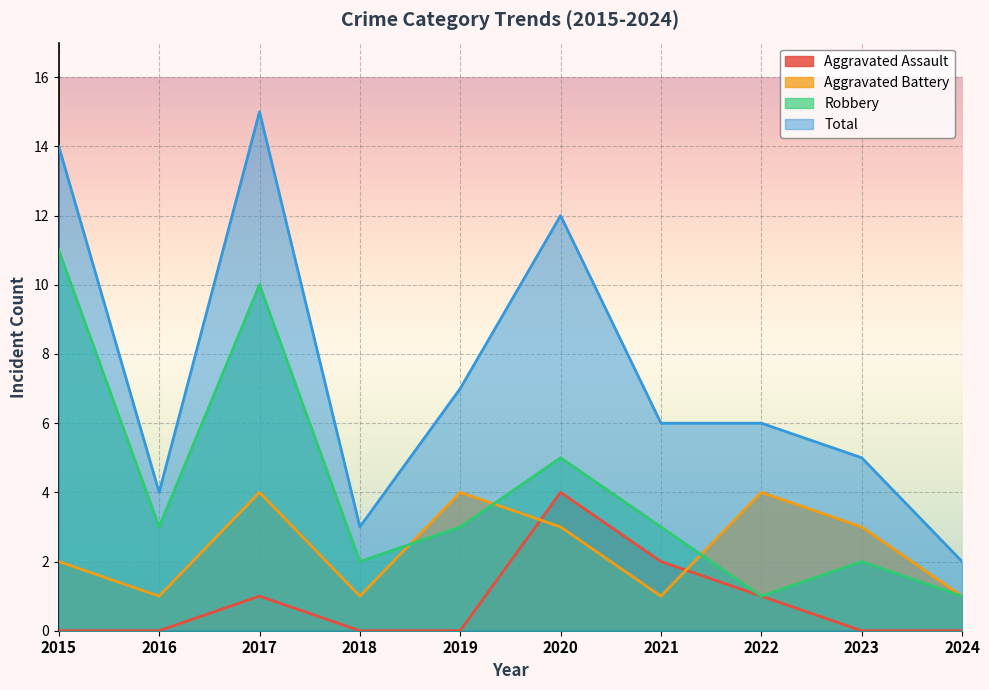

Reading left to right, list all the values displayed in this chart.

Aggravated Assault: 0	0	1	0	0	4	2	1	0	0
Aggravated Battery: 2	1	4	1	4	3	1	4	3	1
Robbery: 11	3	10	2	3	5	3	1	2	1
Total: 14	4	15	3	7	12	6	6	5	2